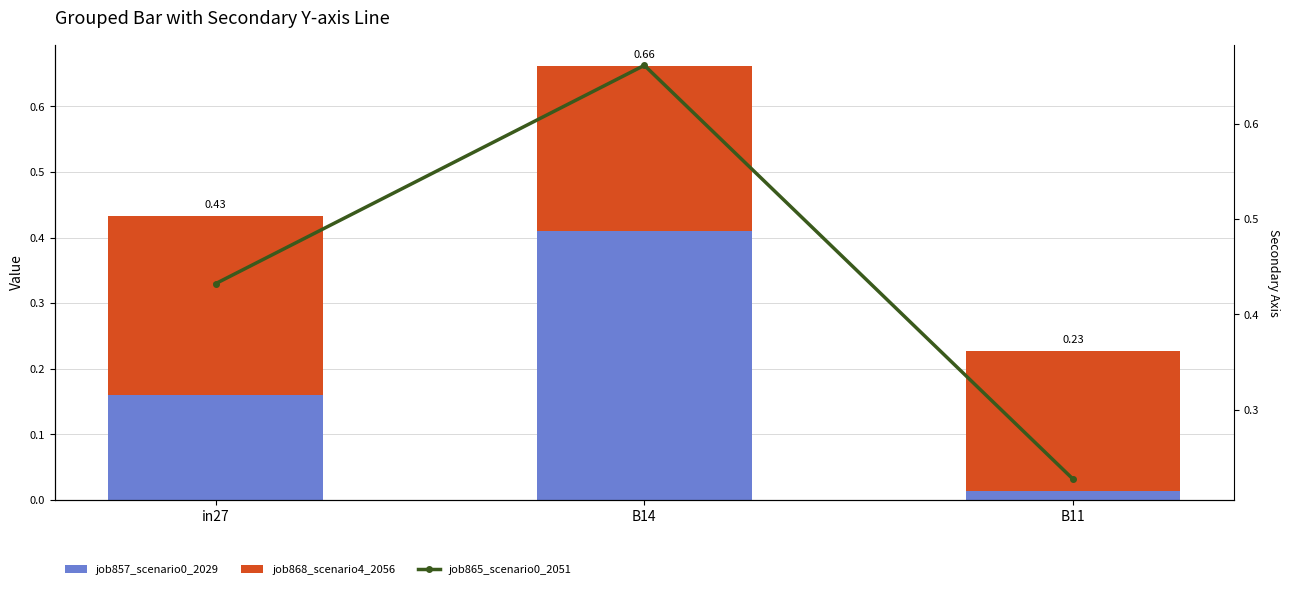

Reading right to left, what are all the values shown in this chart?

job857_scenario0_2029: B11=0.0	B14=0.4	in27=0.2
job868_scenario4_2056: B11=0.2	B14=0.3	in27=0.3
job865_scenario0_2051: B11=0.2	B14=0.7	in27=0.4